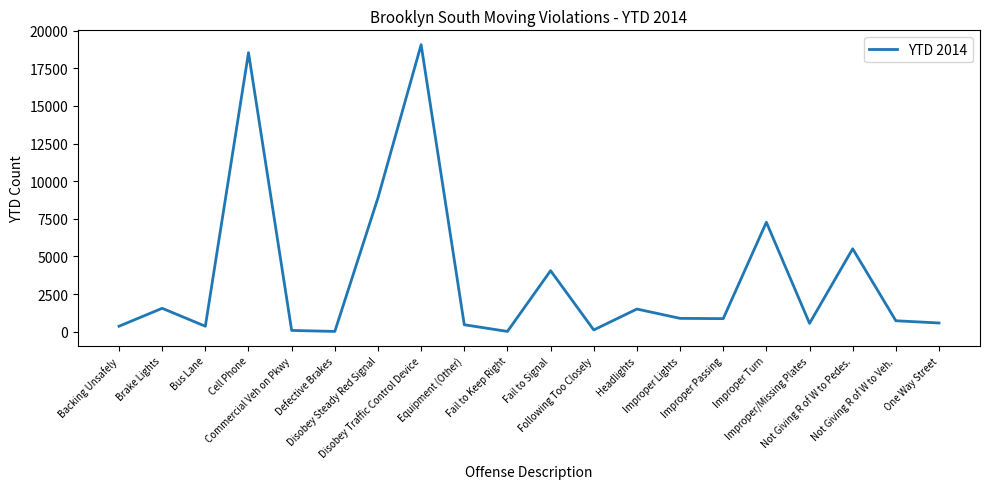

What position from the right is Equipment (Other)?

12